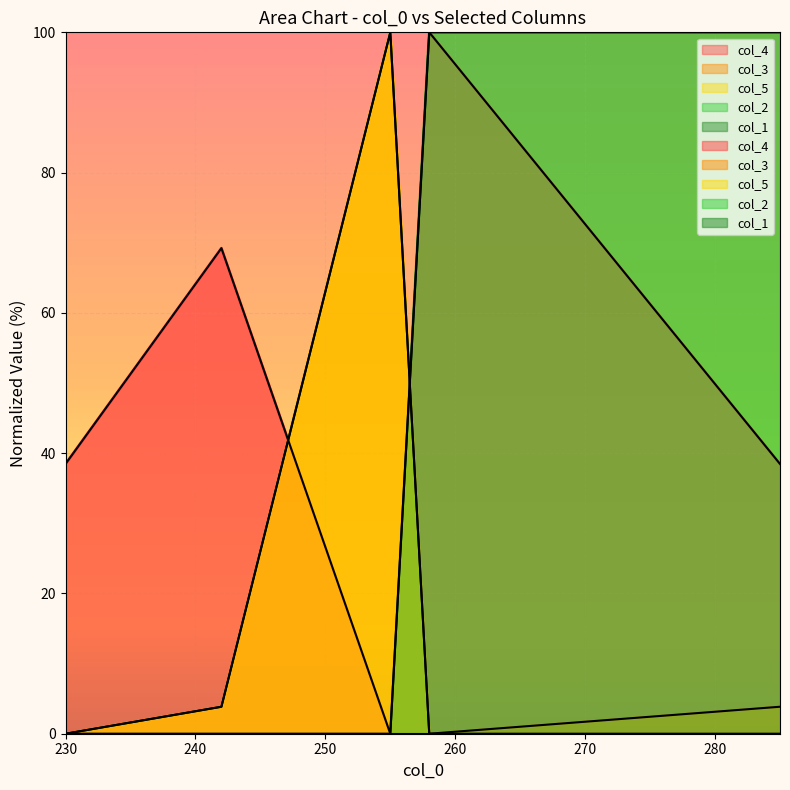

What is the value of the col_3 point at the 1st from the left?

3.8